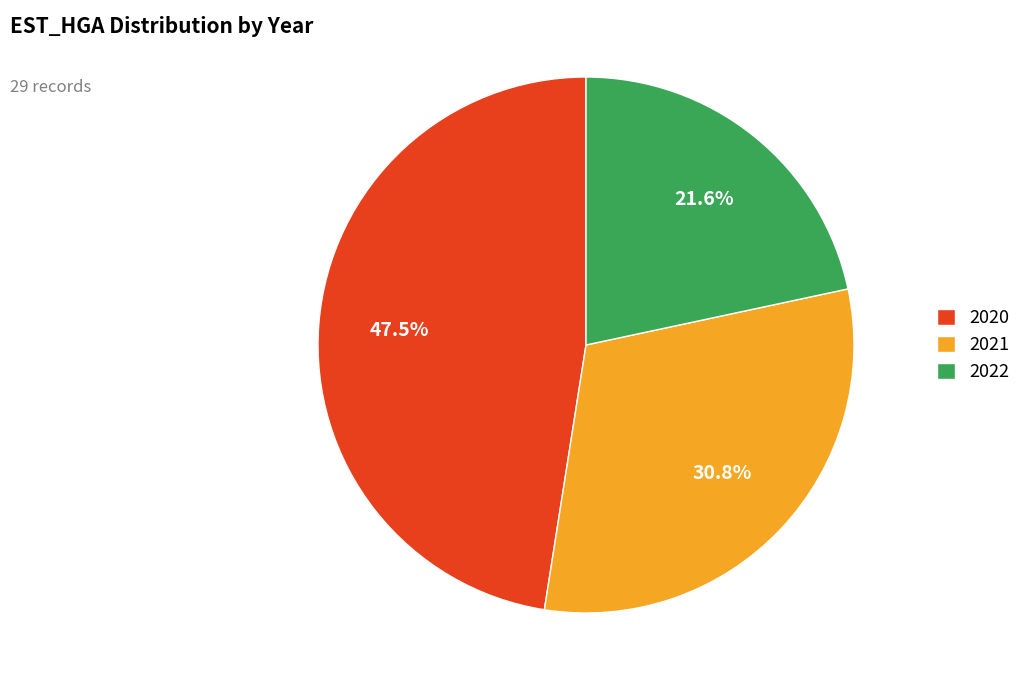

What is the total percentage of 2020 and 2022?

69.2%